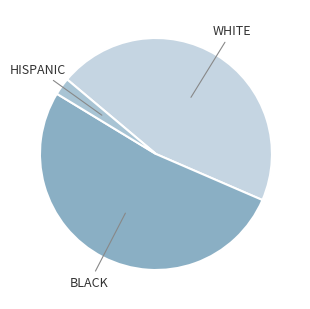

Approximately how many times larger is the value at WHITE compared to BLACK?

0.9